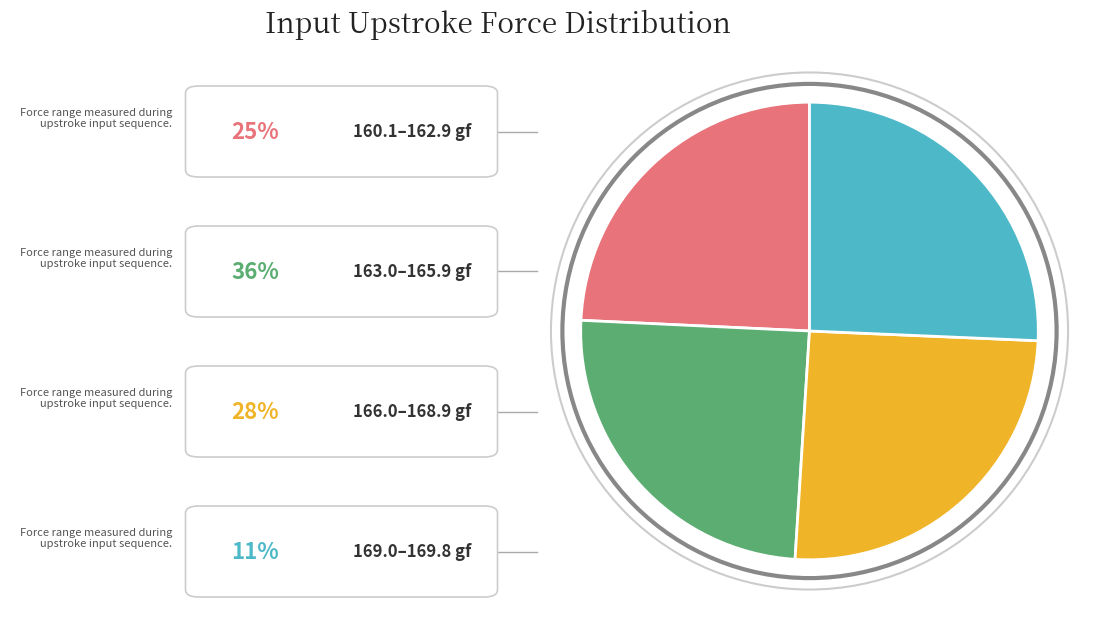

Does any single category account for the majority?

No